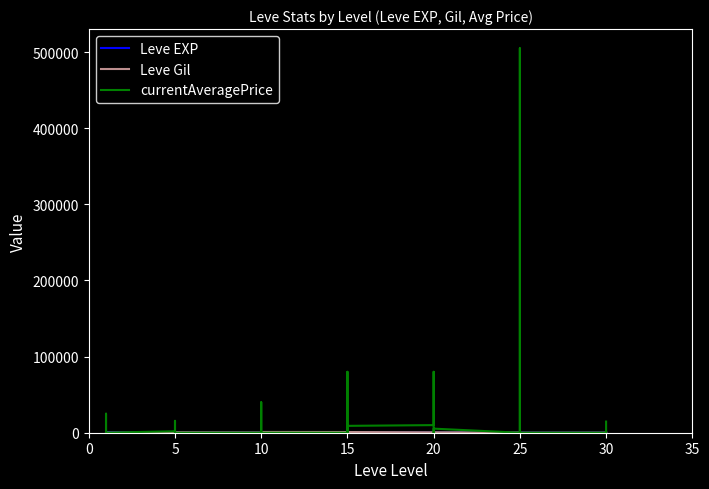

What is the difference between the maximum and minimum values in the currentAveragePrice series?

505000.0